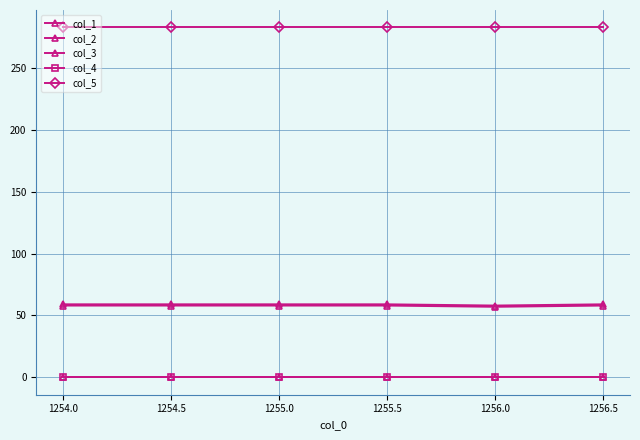

Reading right to left, list all the values displayed in this chart.

col_1: 58.0	57.0	58.0	58.0	58.0	58.0
col_2: 59.0	58.0	59.0	59.0	59.0	59.0
col_3: 0.2	0.2	0.2	0.2	0.2	0.2
col_4: 0.0	0.0	0.0	0.0	0.0	0.0
col_5: 283.0	283.0	283.0	283.0	283.0	283.0